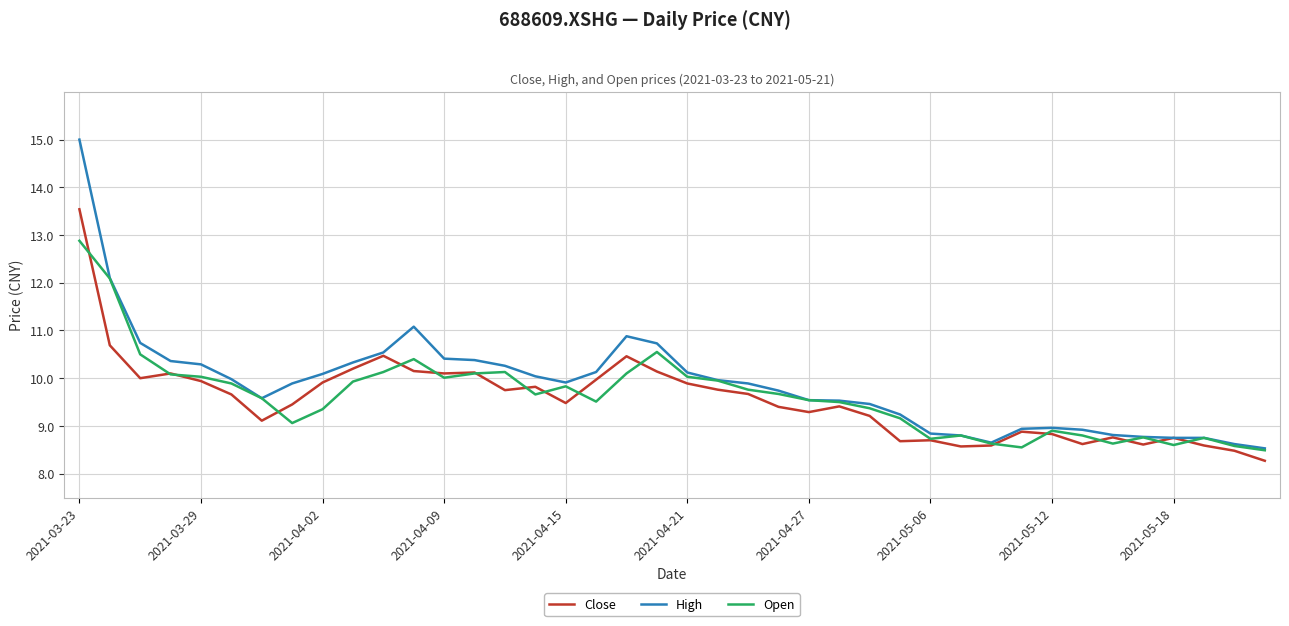

How many values in the Open series are below 9?

12